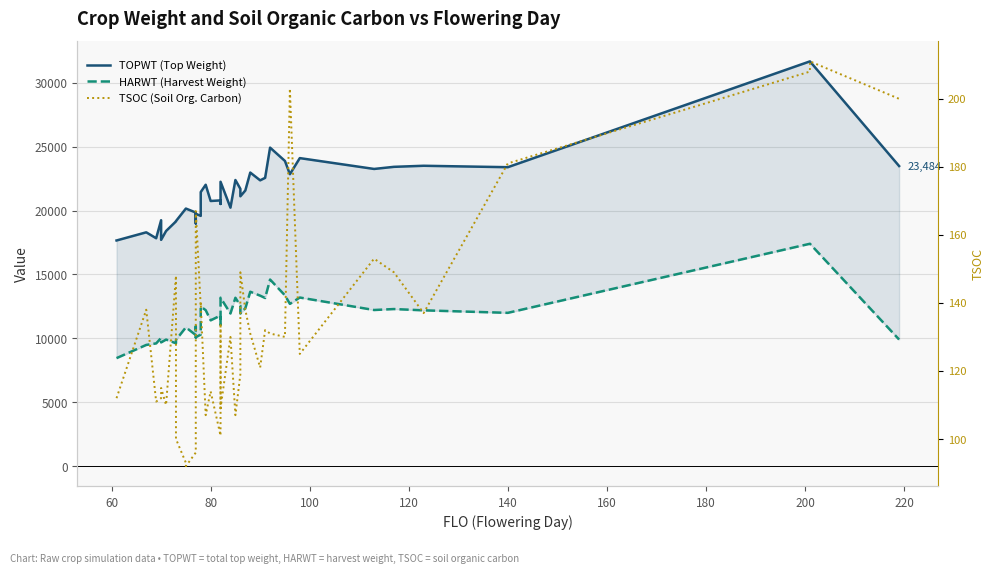

Is the value of HARWT (Harvest Weight) at 25 greater than the value of TSOC (Soil Org. Carbon) at 120?

Yes